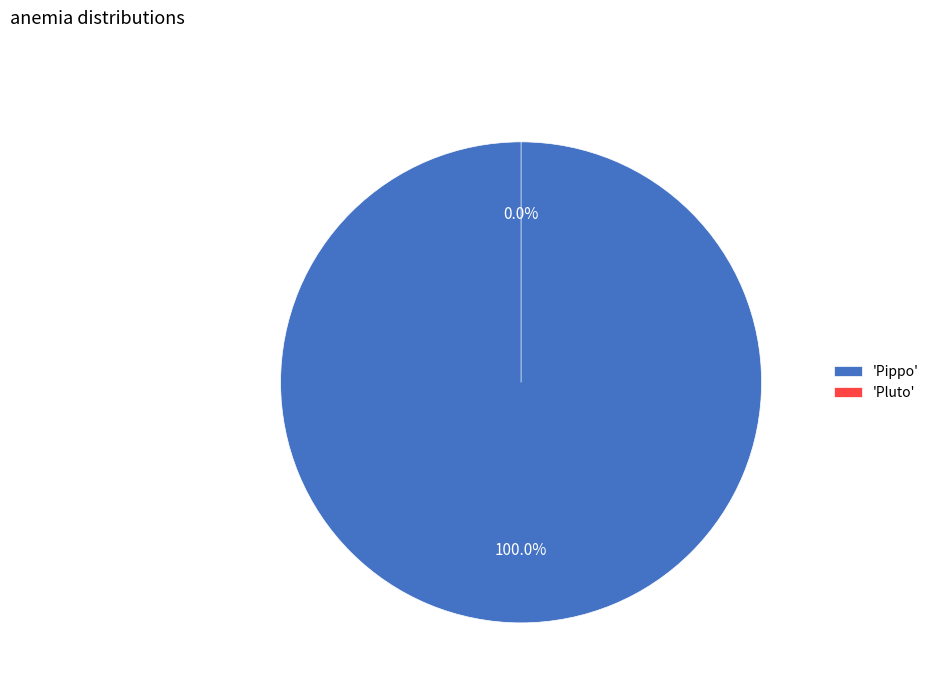

True or false: Pippo accounts for 92% of the total.

False